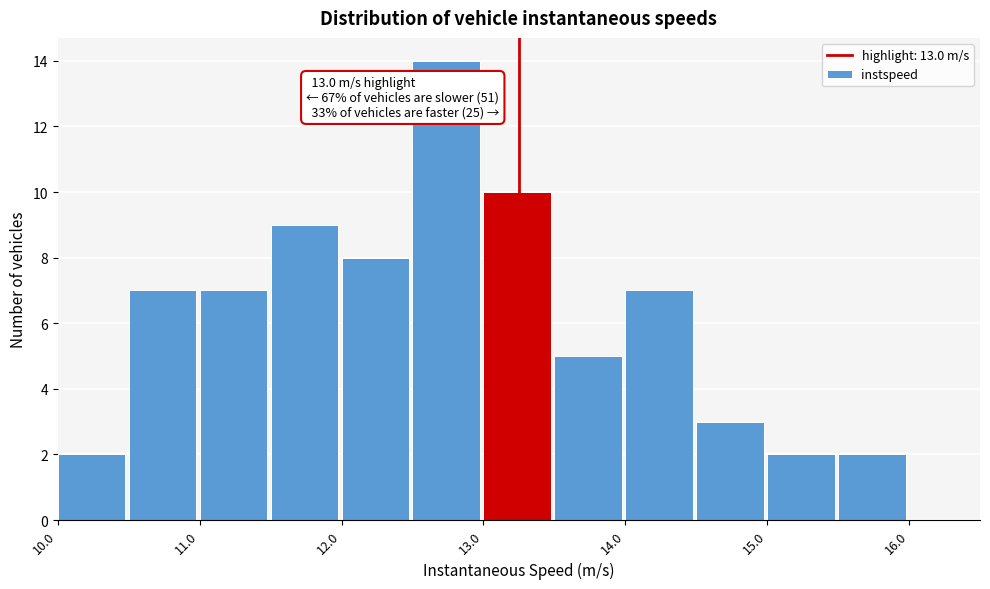

Which range on the x-axis has the tallest bar?

12.5 to 13.0